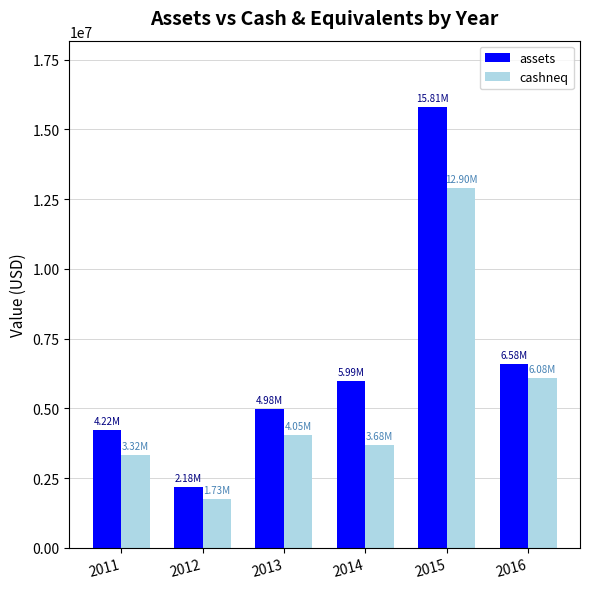

The value of cashneq at 2012 is 2751551. True or false?

False